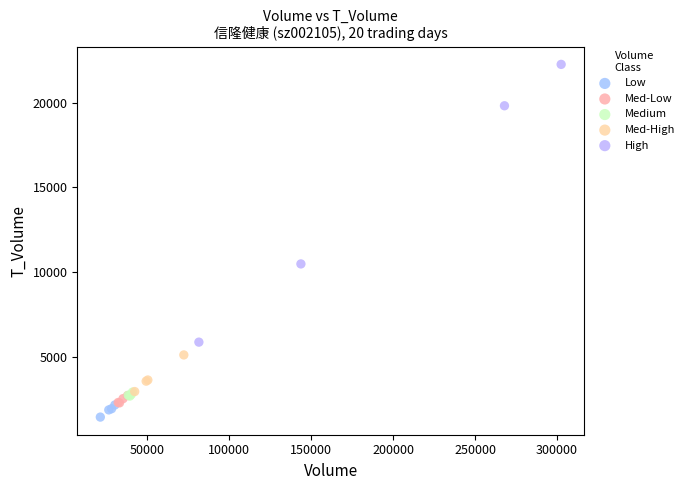

Which series has the largest Y range (max minus min)?

High